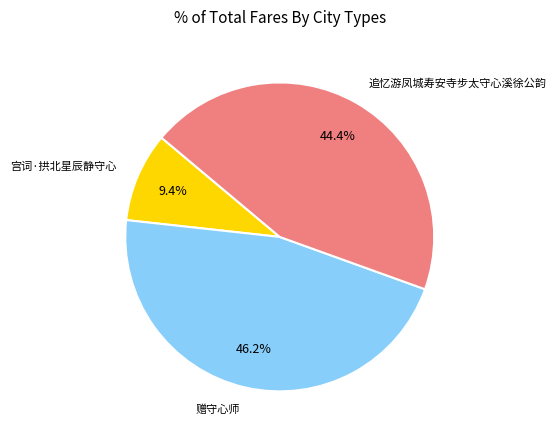

How many segments does this pie chart have?

3